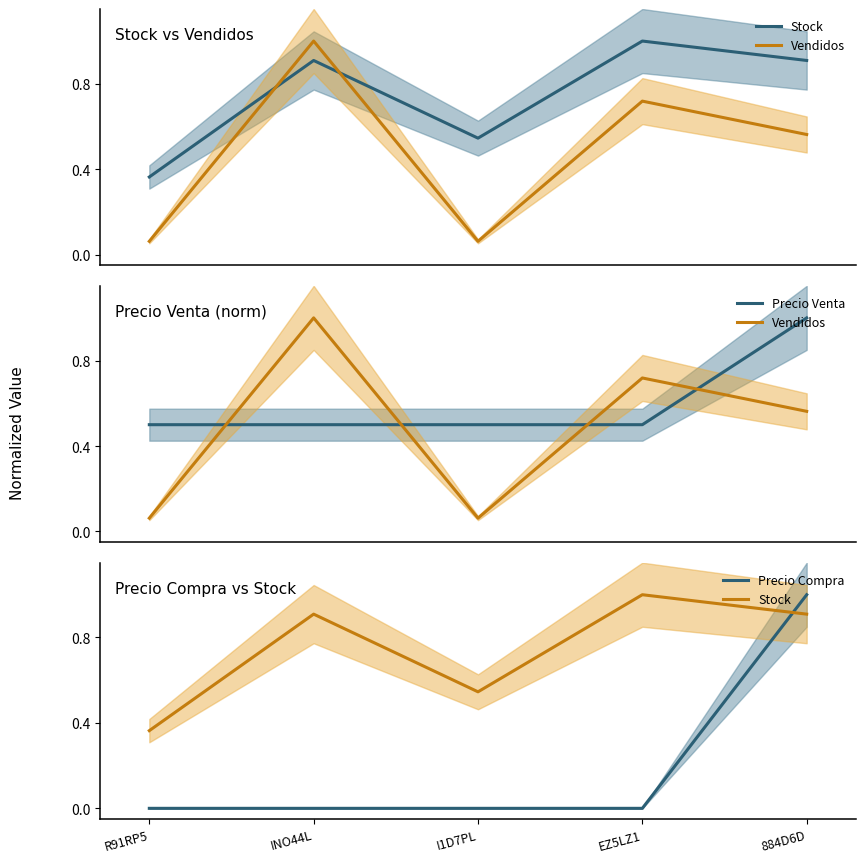

Rank the series at I1D7PL from lowest to highest value.

Precio Compra, Vendidos, Precio Venta, Stock